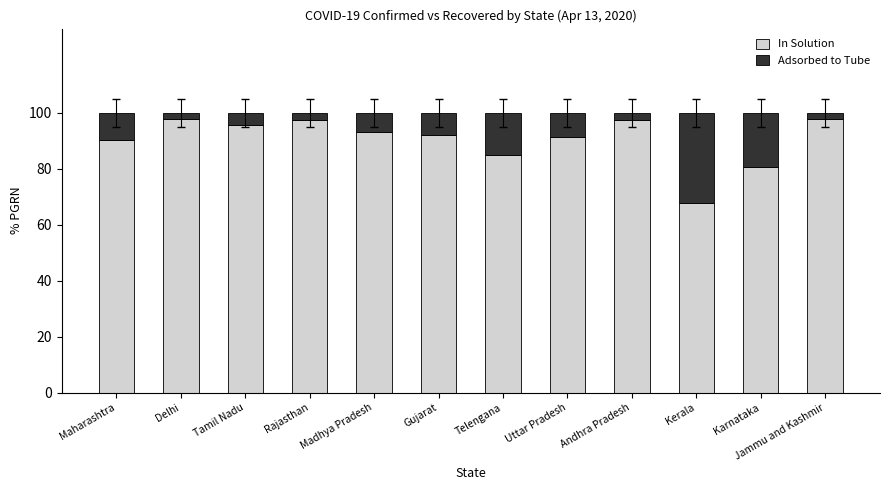

How many bars are there in total?

12